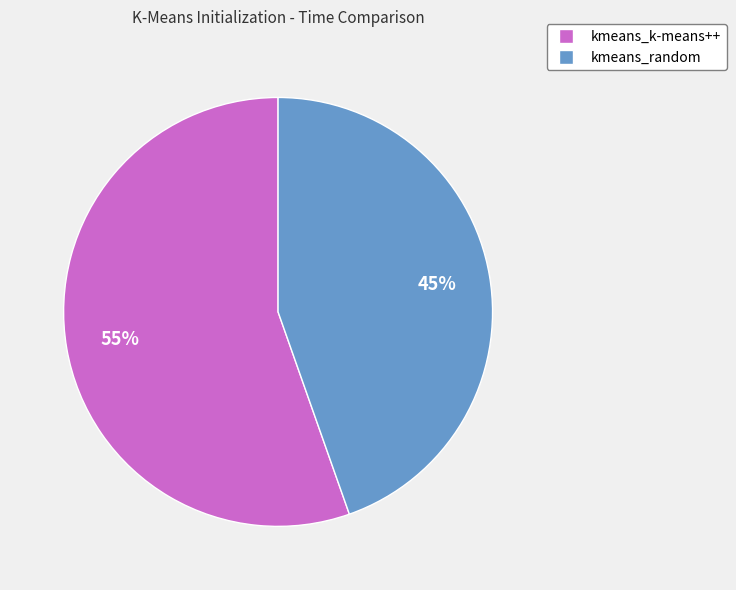

Is the sum of kmeans_random and kmeans_k-means++ greater than half?

Yes